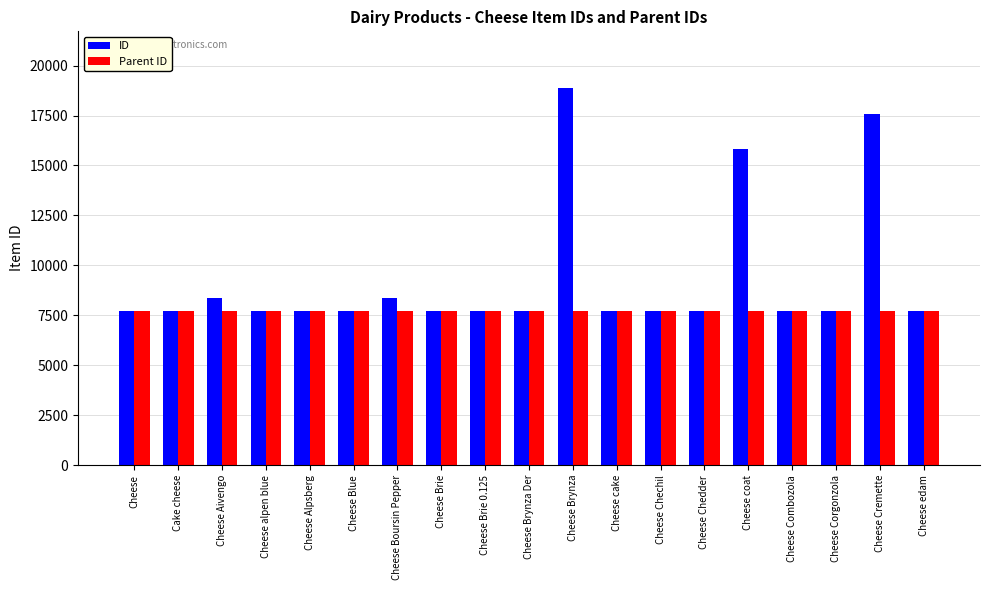

What is the sum of the Parent ID values at Cheese Alpsberg and Cheese coat?

15390